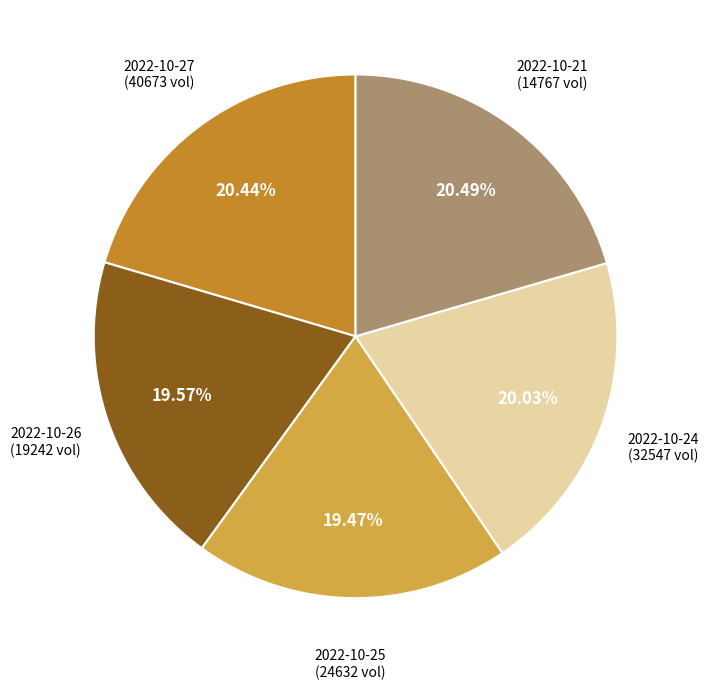

Does 2022-10-21 (14767 vol) represent more than half of the total?

No